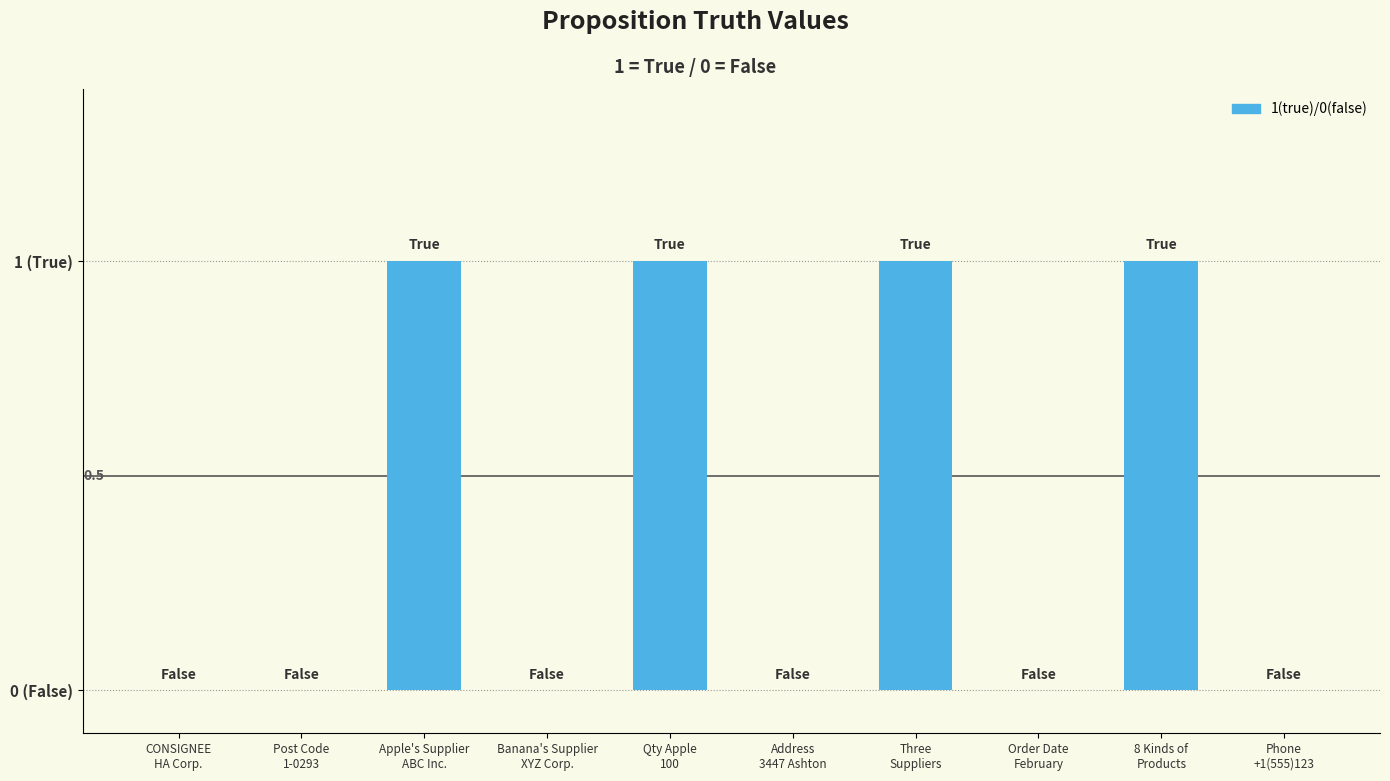

Reading left to right, what are all the values shown in this chart?

CONSIGNEE
HA Corp.=0	Post Code
1-0293=0	Apple's Supplier
ABC Inc.=1	Banana's Supplier
XYZ Corp.=0	Qty Apple
100=1	Address
3447 Ashton=0	Three
Suppliers=1	Order Date
February=0	8 Kinds of
Products=1	Phone
+1(555)123=0